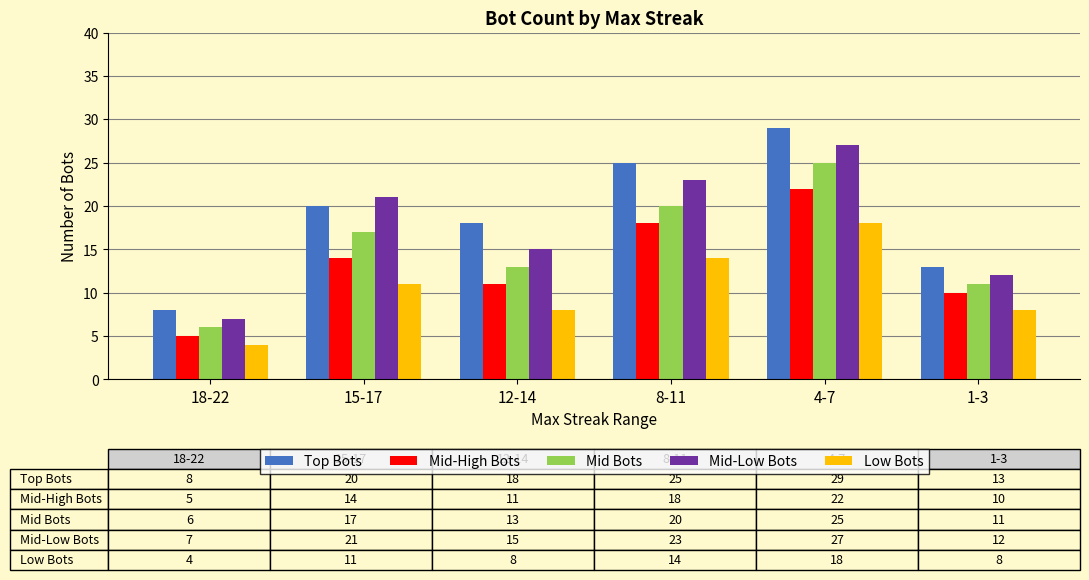

The value of Mid-High Bots at 18-22 is 5. True or false?

True